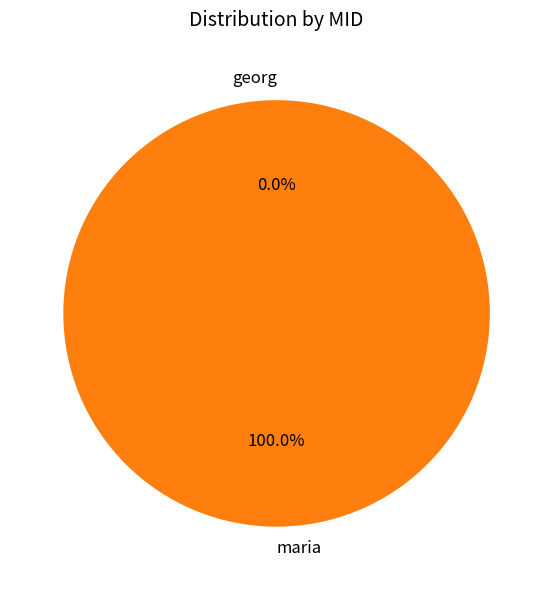

The georg slice represents 1% of the pie. True or false?

False